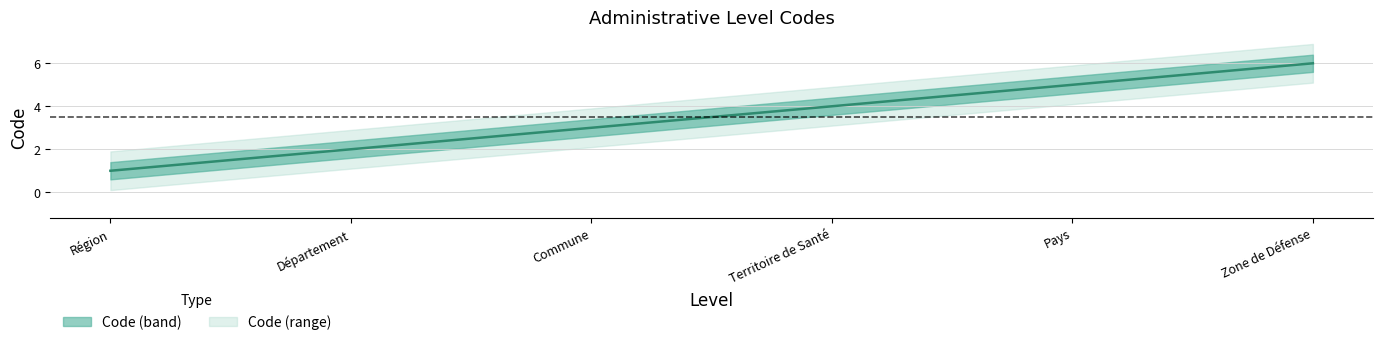

What is the average value?

4